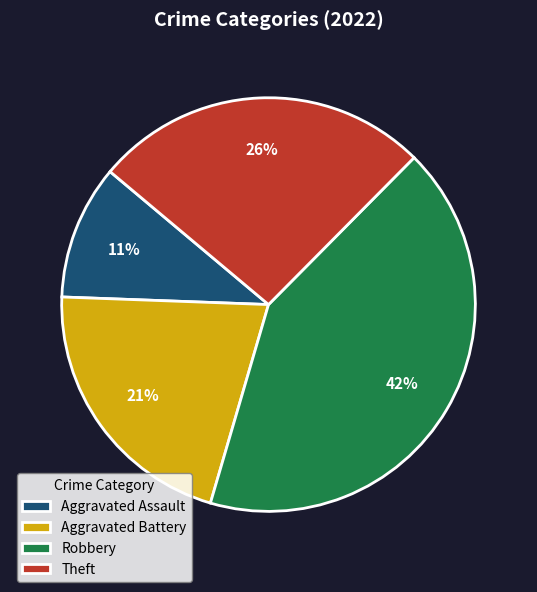

Combined, do Theft and Aggravated Assault account for over 50%?

No